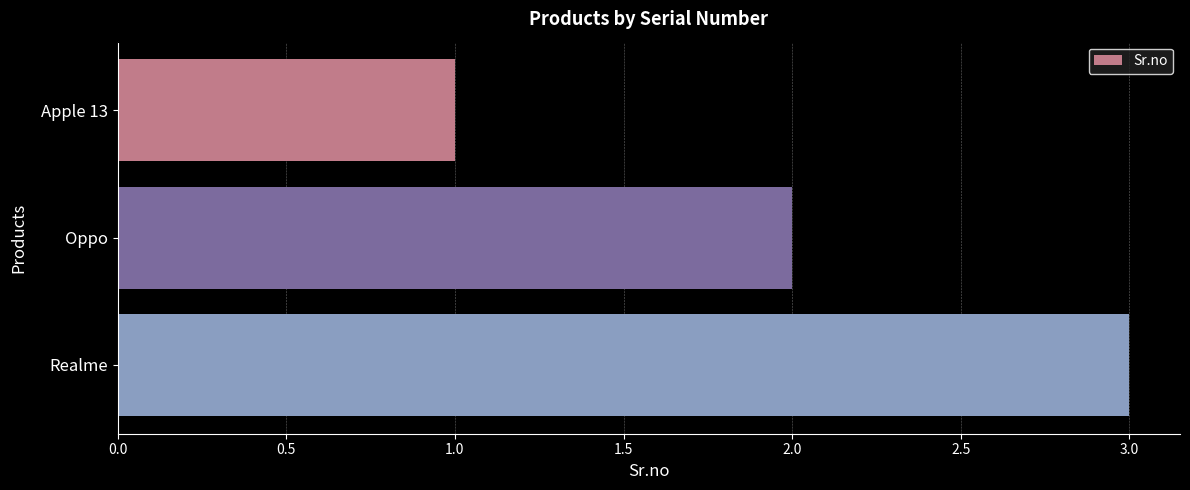

Which has a higher value, Apple 13 or Realme?

Realme